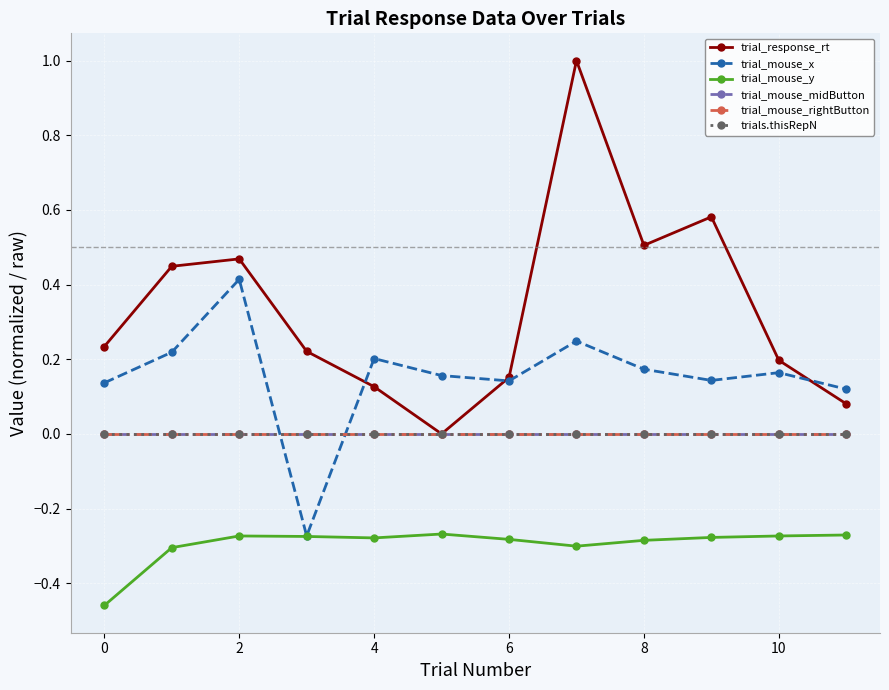

Does the chart have visible grid lines?

Yes